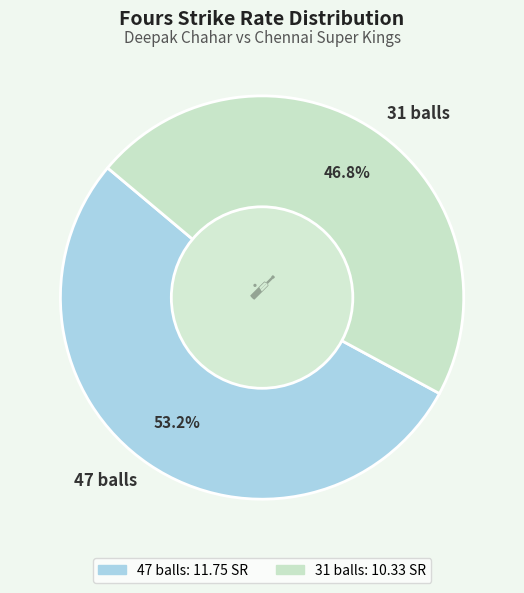

To the nearest percent, what portion does 47 balls represent?

53%